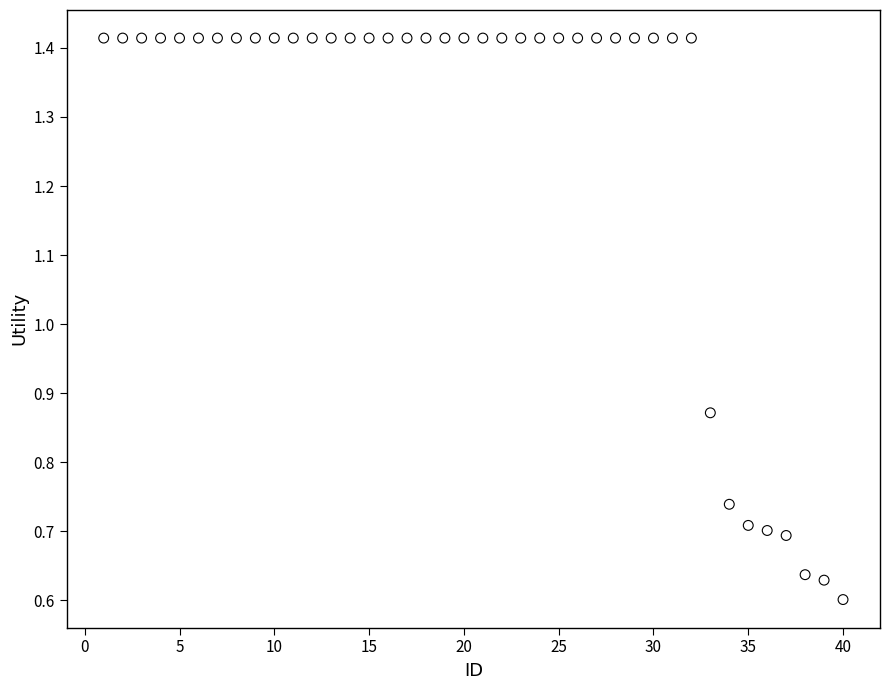

What is the range of X values (max minus min)?

39.0